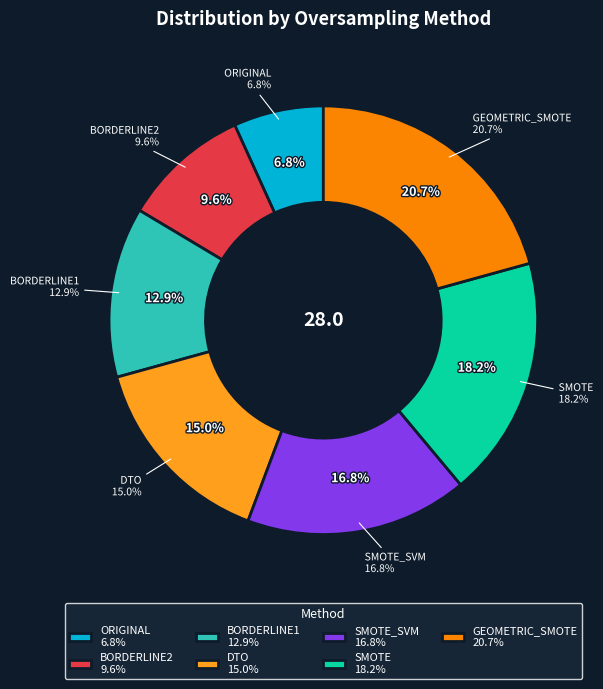

The BORDERLINE2 slice represents 1% of the pie. True or false?

False